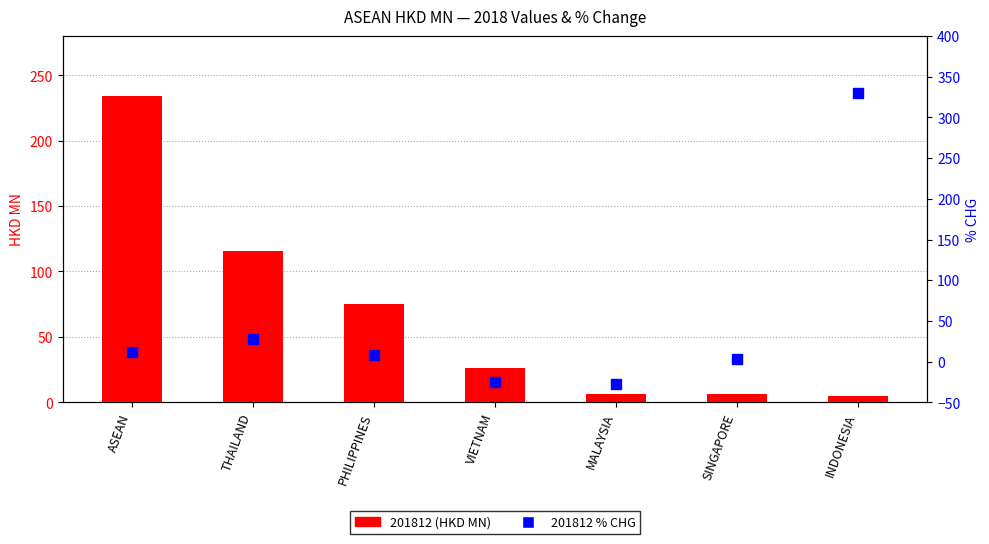

Which series contains the highest Y value?

201812 % CHG